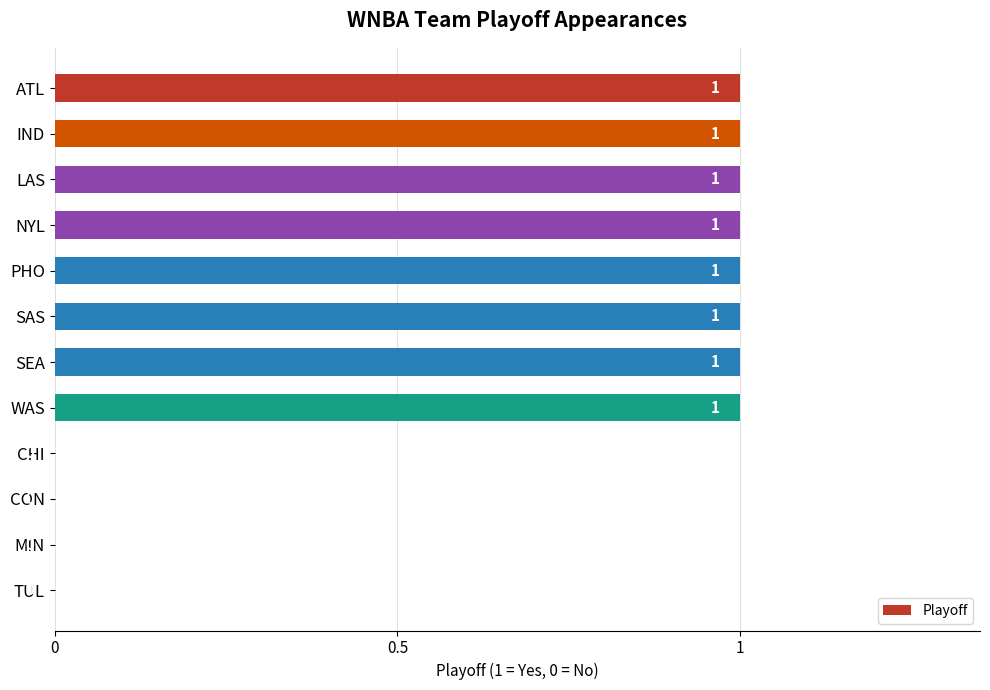

Count the number of data series in this chart.

1